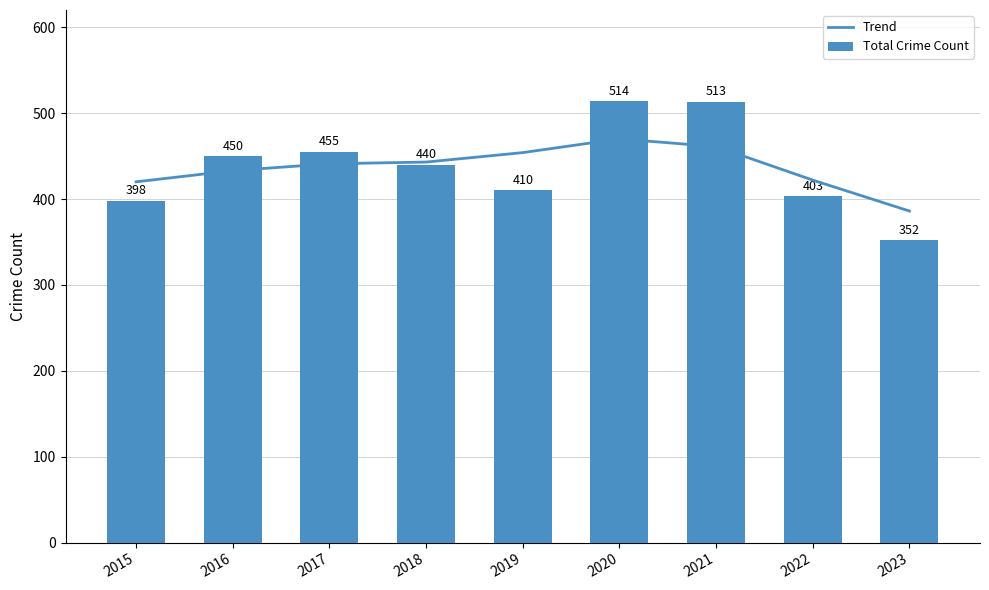

Reading left to right, list all the values displayed in this chart.

Trend: 2015=420	2016=433	2017=441	2018=443	2019=454	2020=470	2021=461	2022=422	2023=386
Total Crime Count: 2015=398	2016=450	2017=455	2018=440	2019=410	2020=514	2021=513	2022=403	2023=352